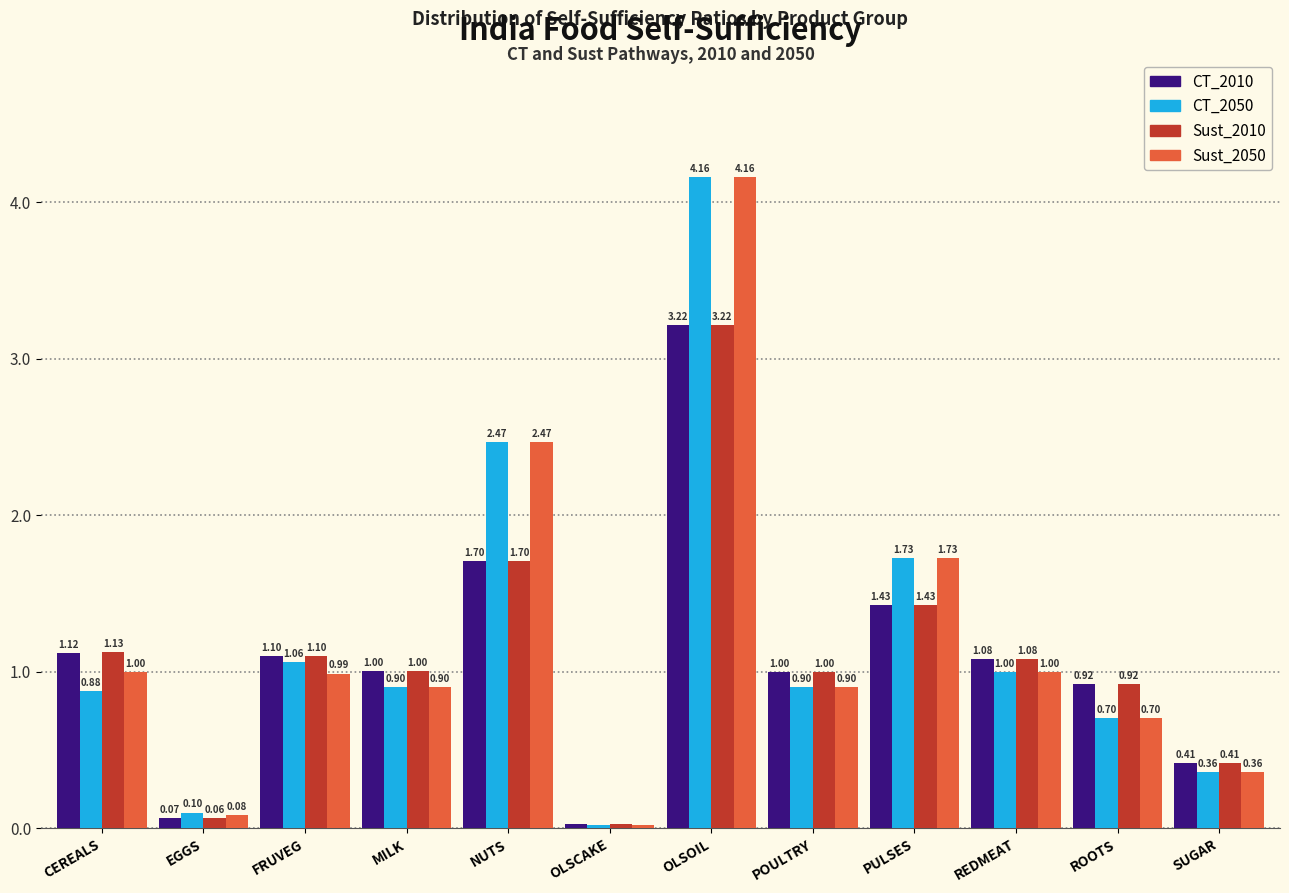

What is the difference between the highest and lowest values at NUTS?

0.8